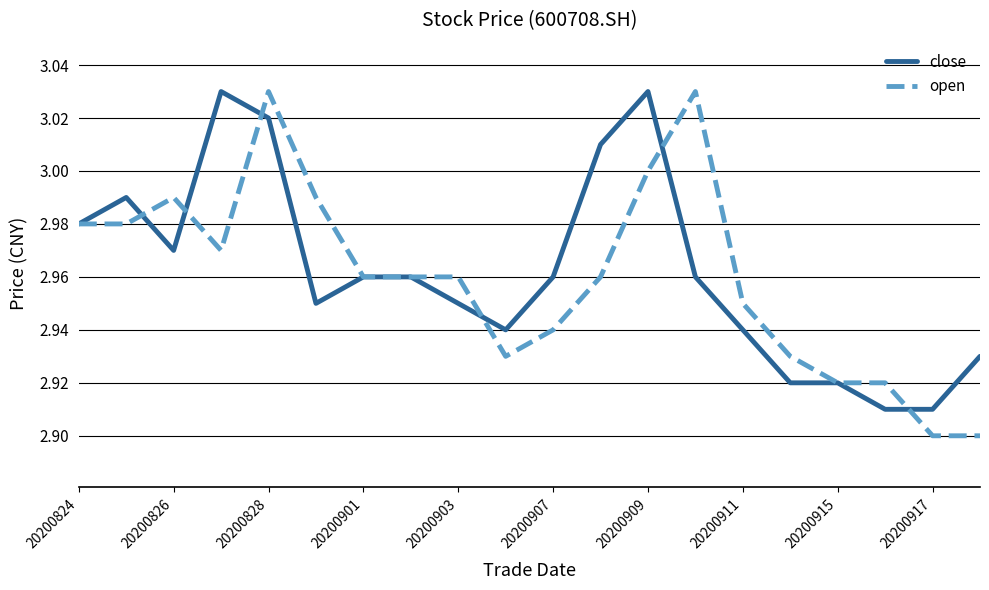

What are all the series names shown in the legend?

close, open